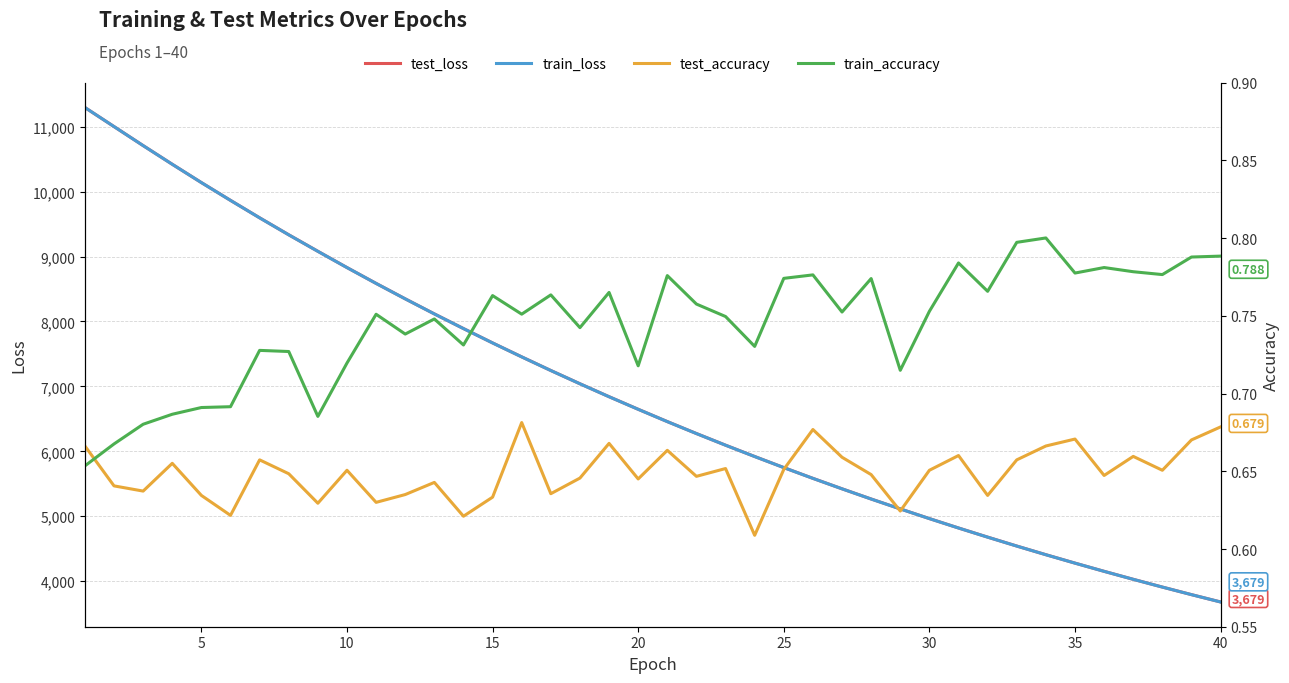

What is the minimum value for train_loss?

3678.6